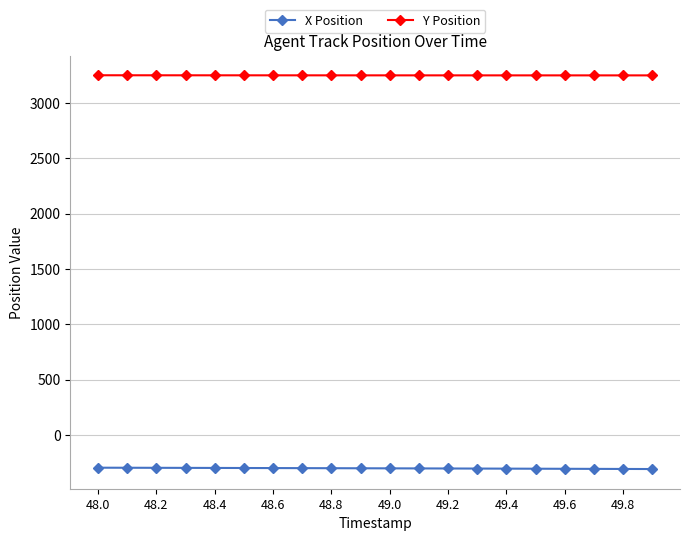

What is the smallest value displayed?

-306.6